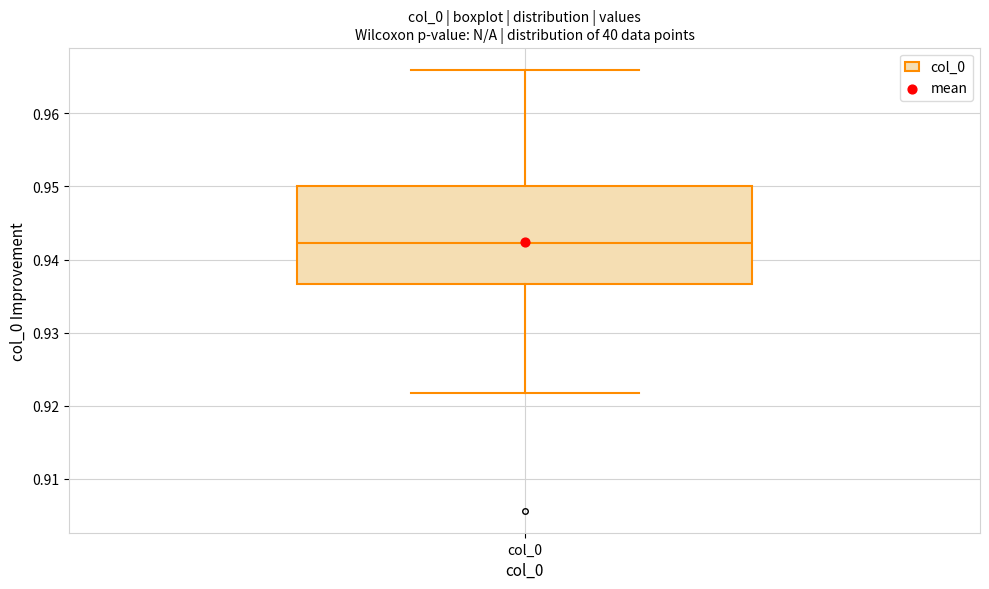

Read this box plot against the y-axis: the position of the median line, the range covered by the box, and the ends of both whiskers. The values are not printed on the chart, so give them approximately, as read against the axis.

median 0.942, box 0.937 to 0.950, whiskers 0.922 to 0.966